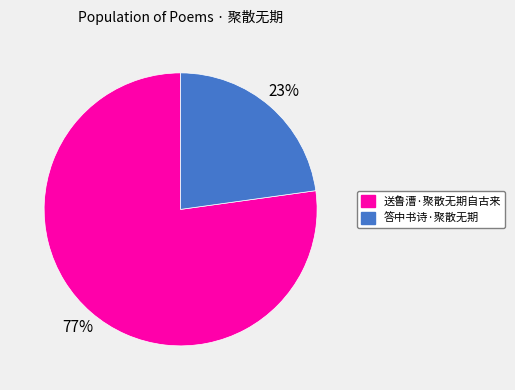

True or false: 答中书诗·聚散无期 accounts for 23% of the total.

True